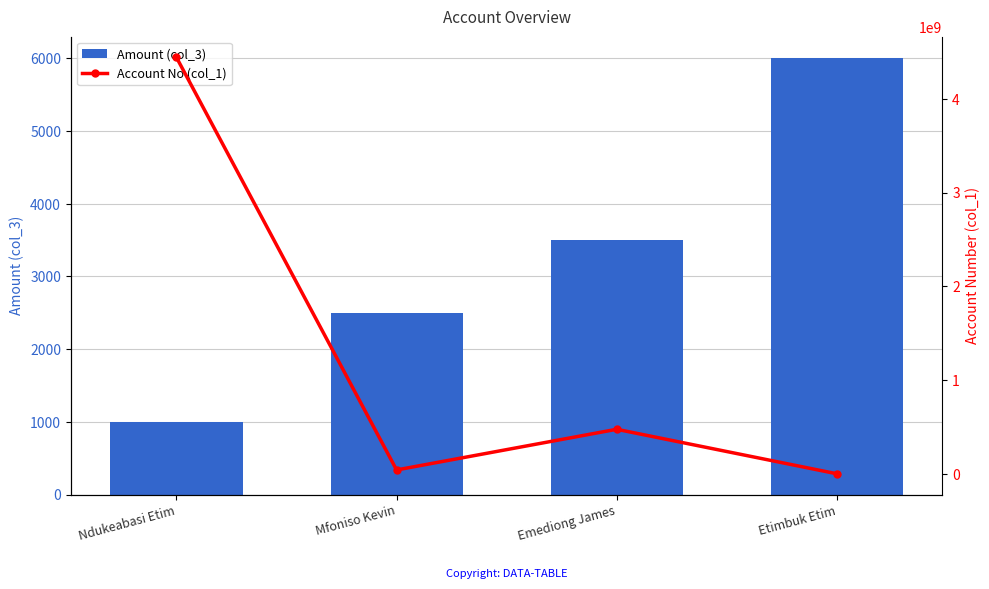

What is the maximum value for Account No (col_1)?

4441022638